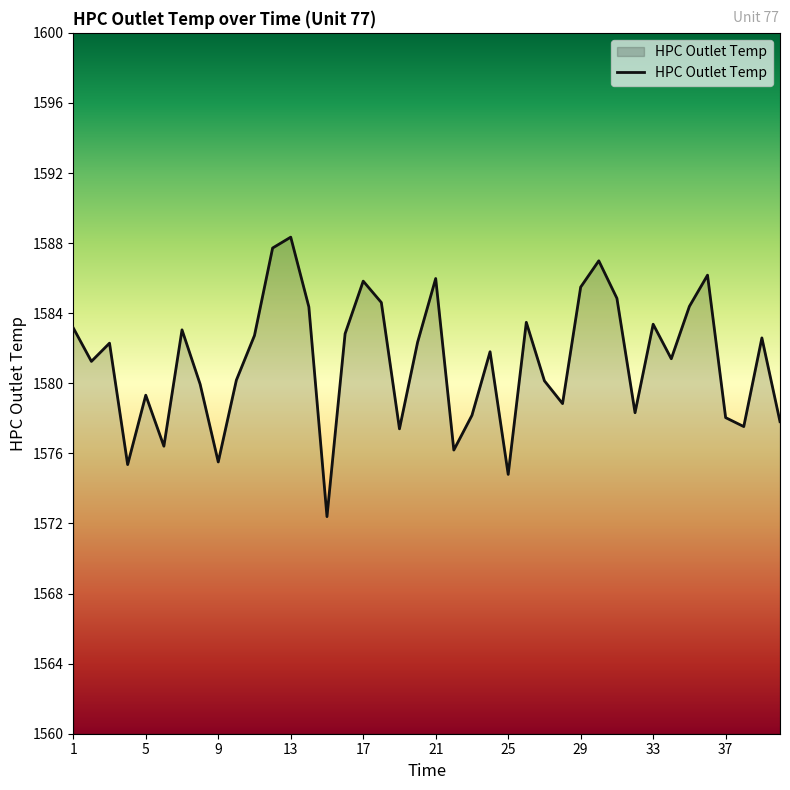

What is the smallest value displayed?

1572.4